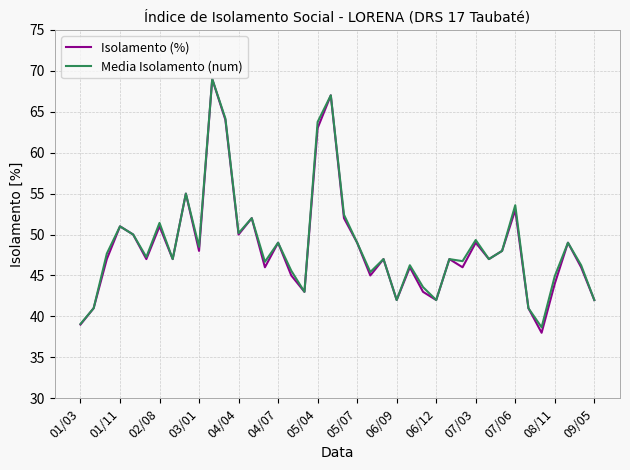

What is the smallest value displayed?

38.0